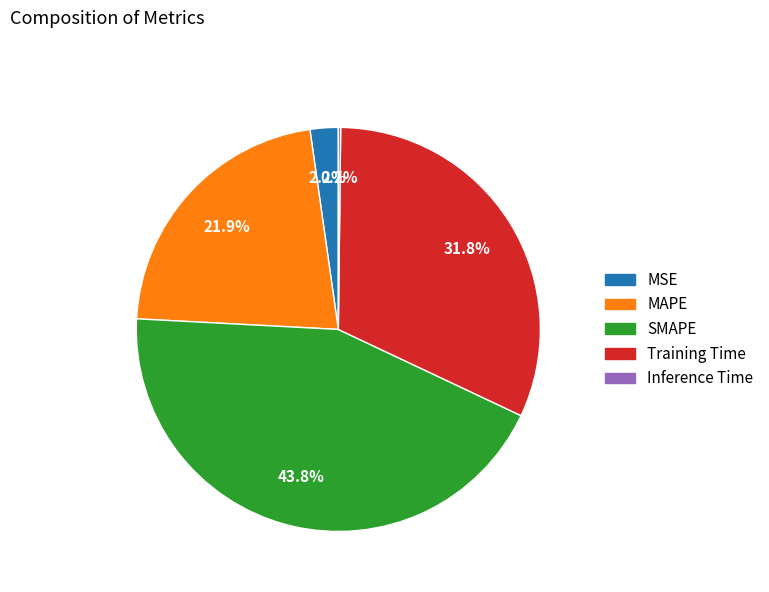

To the nearest percent, what percentage of the pie is MAPE?

22%